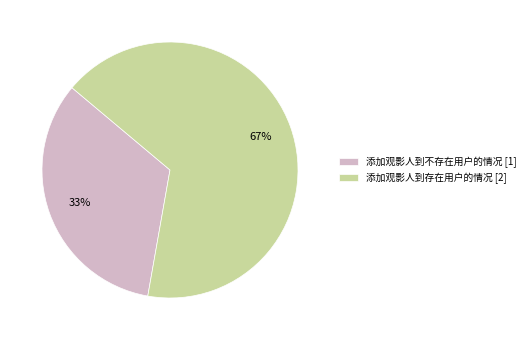

Which category has the biggest portion of the pie?

添加观影人到存在用户的情况